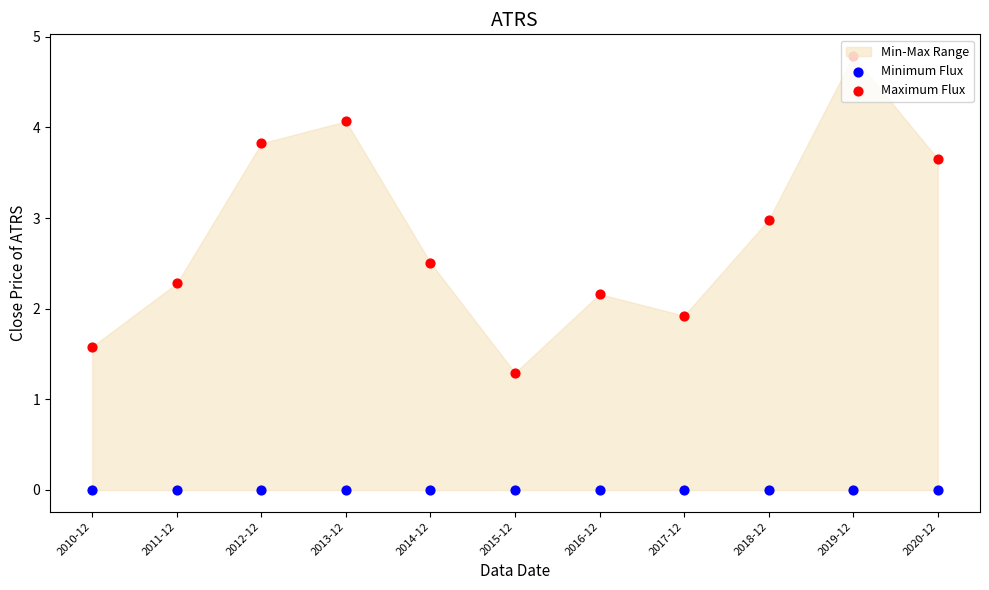

Which series has the widest spread of Y values?

Maximum Flux